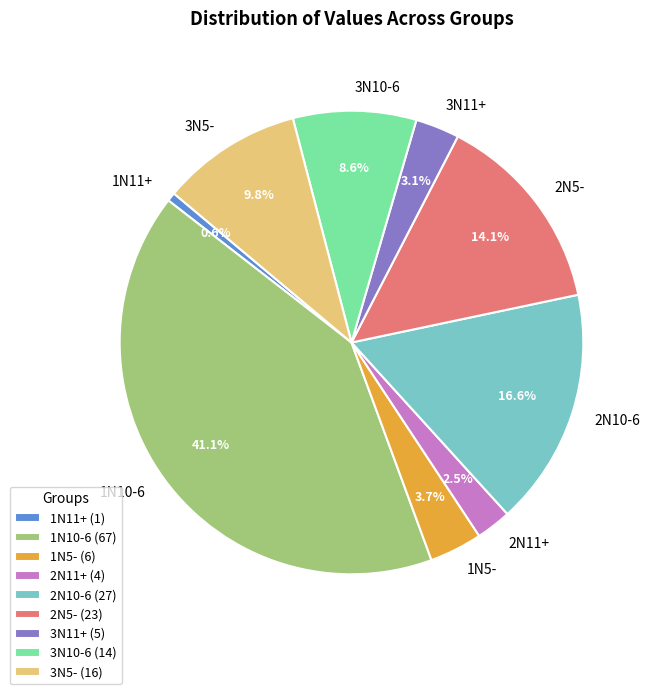

Count the number of slices in the pie.

9